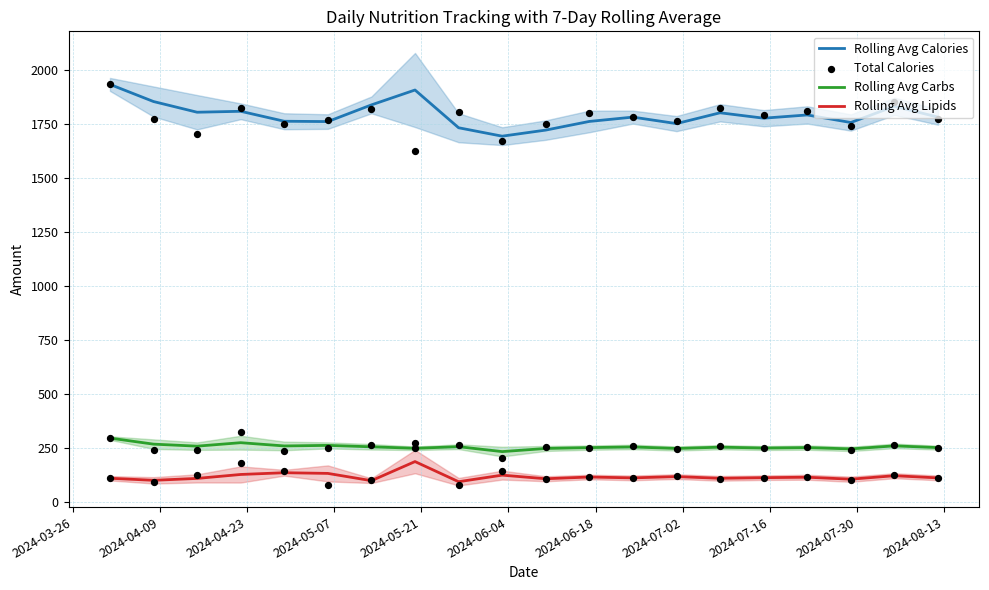

Which series has the widest spread of Y values?

Total Calories